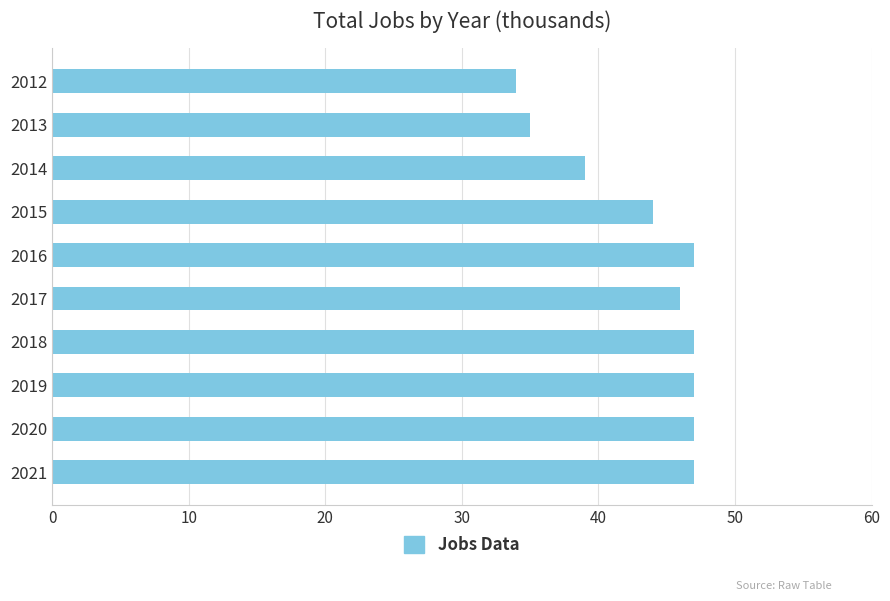

What is the value of the 6th bar from the top?

46